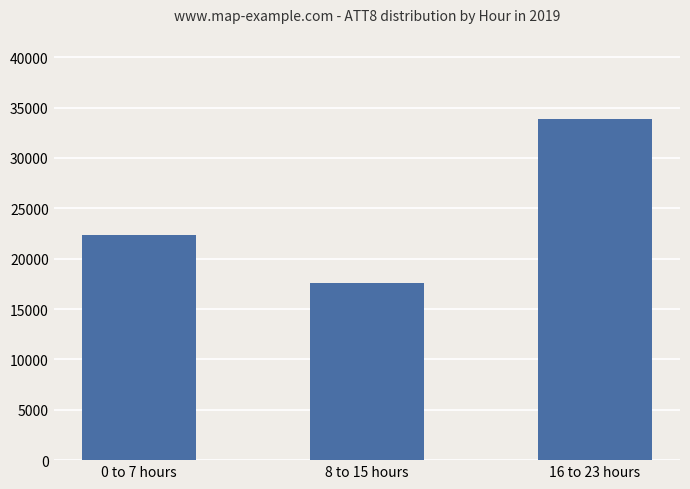

What is the change in value from 8 to 15 hours to 16 to 23 hours?

+16237.5